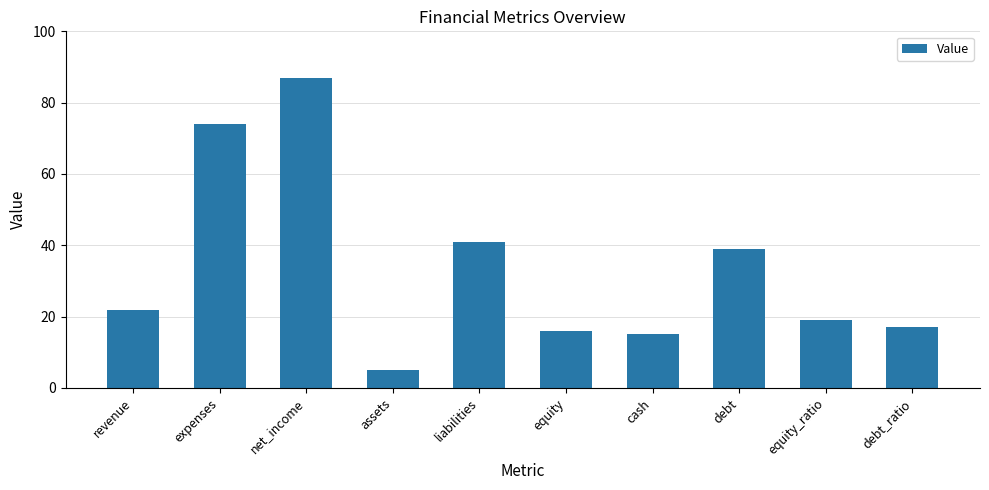

Are the bars grouped side by side (vs. stacked)?

No